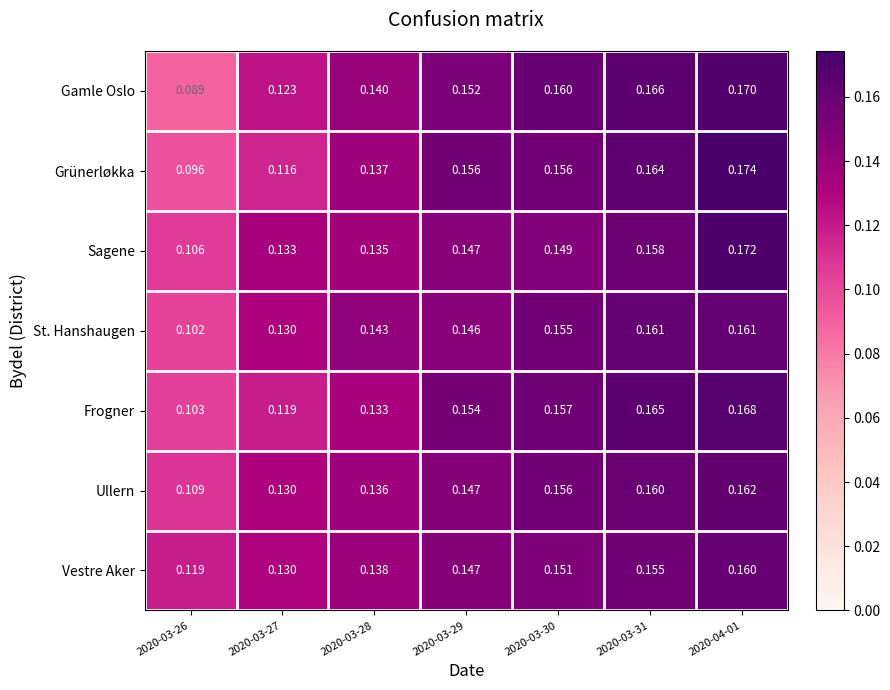

Which series has the widest spread of values?

Gamle Oslo